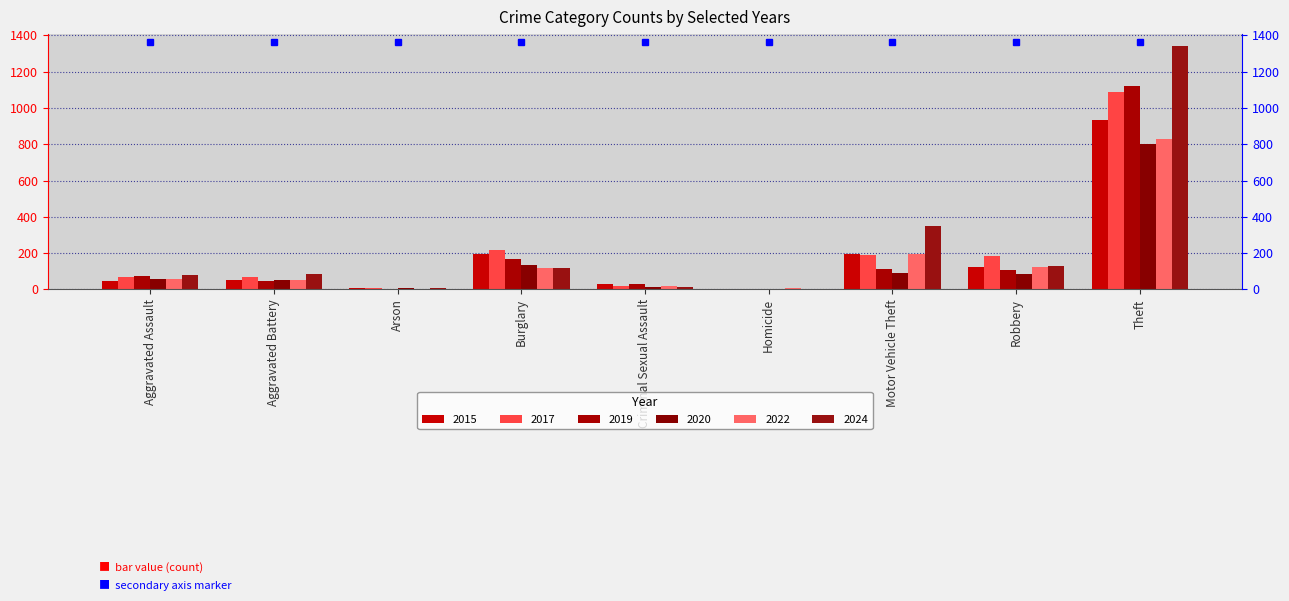

What is the label of the 5th bar from the right?

Criminal Sexual Assault